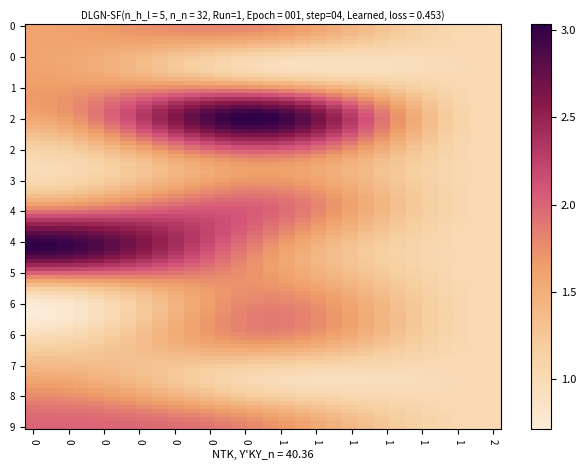

What is the greatest value displayed?

3